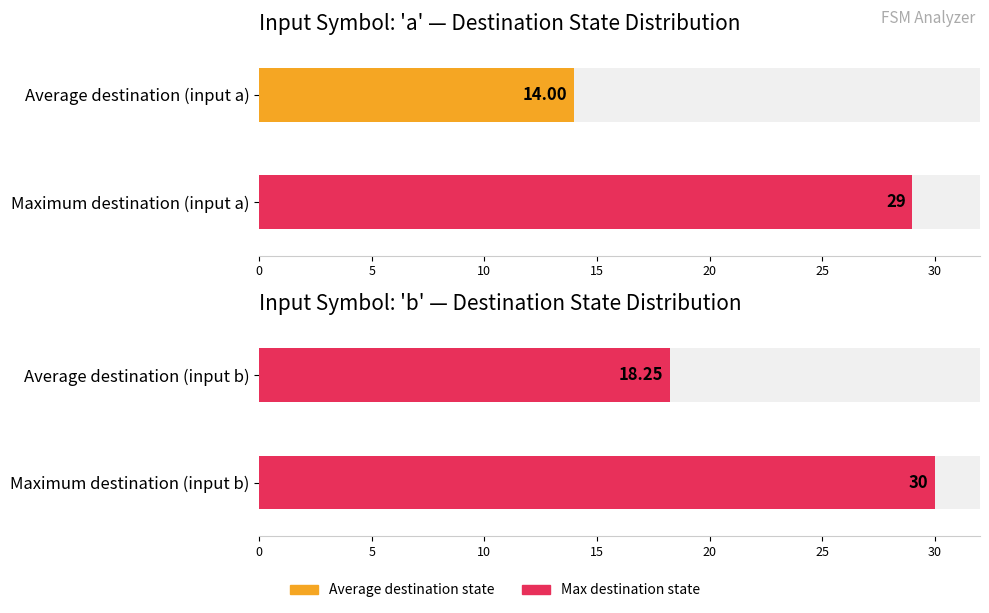

Does the chart contain any negative values?

No